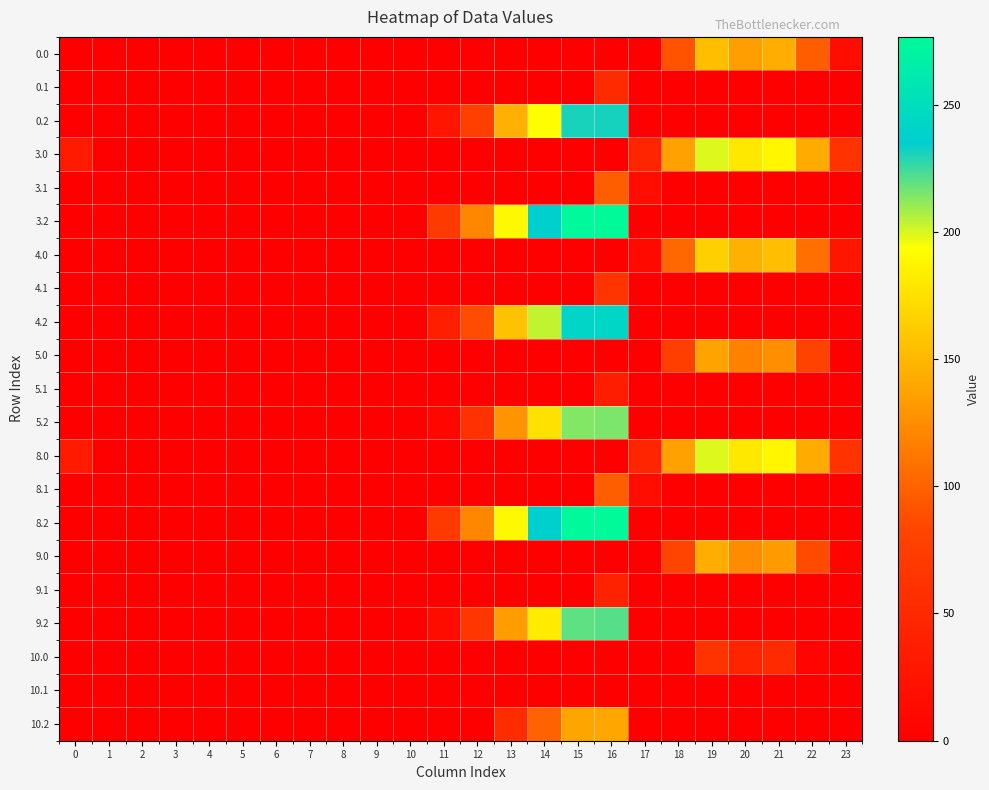

Which has a higher value, 15 or 4?

15